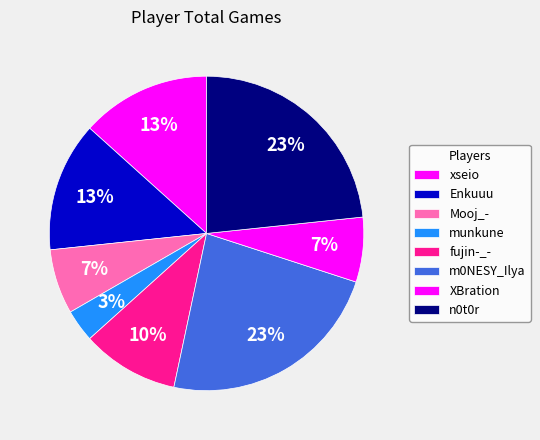

How many slices are in this pie chart?

8